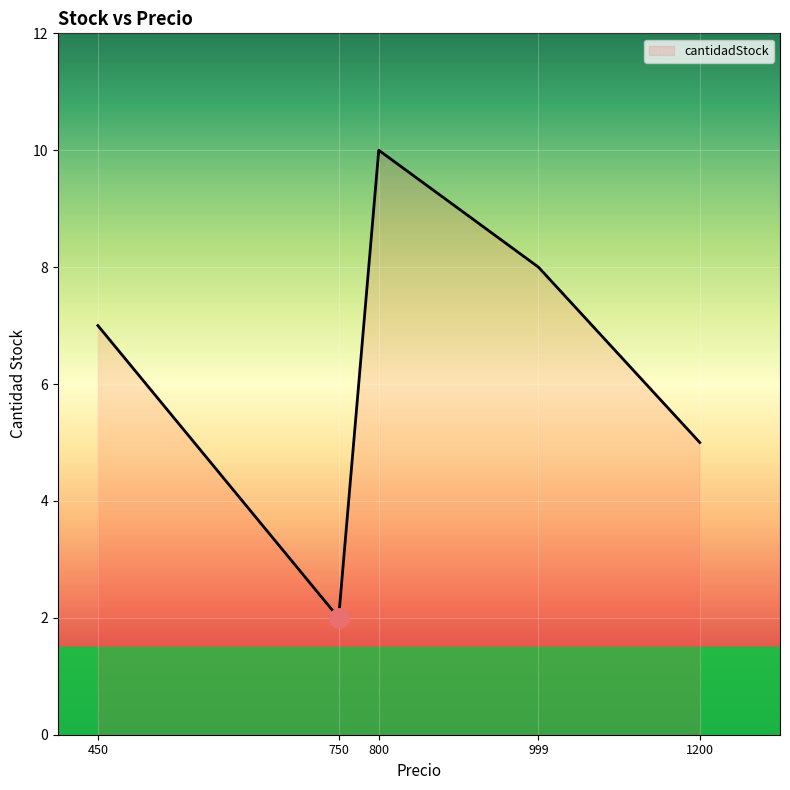

How many lines are shown in the chart?

1